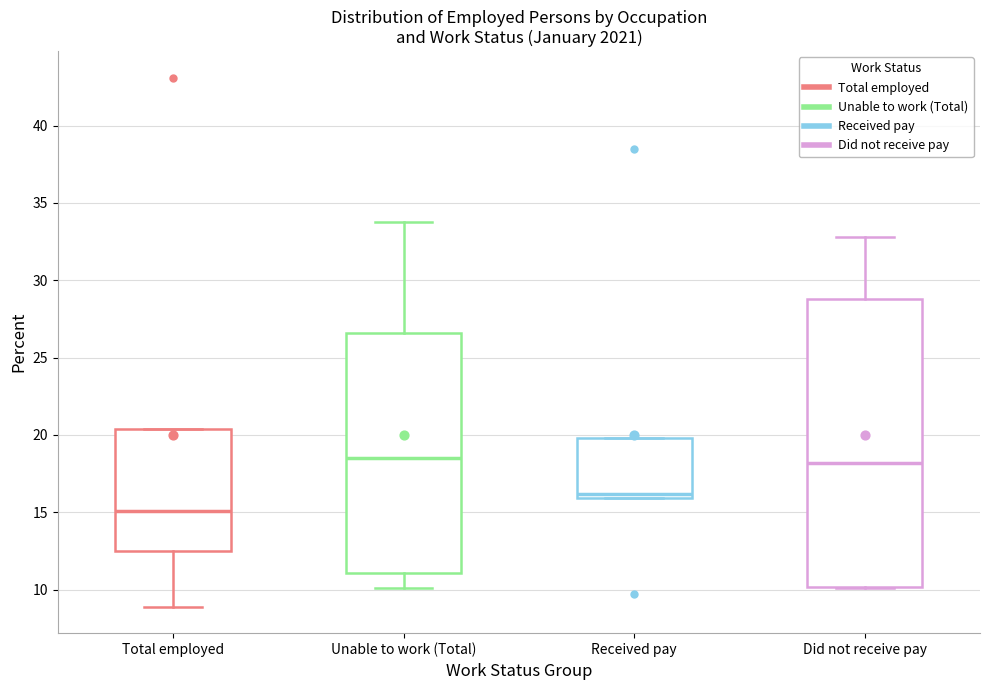

Reading left to right, read every box against the y-axis: the position of its median line, the range the box covers, and the ends of its whiskers. The values are not printed on the chart, so give them approximately, as read against the axis.

Total employed: median 15.0, box 12.5 to 20.5, whiskers 9.0 to 20.5
Unable to work (Total): median 18.5, box 11.0 to 26.5, whiskers 10.0 to 34.0
Received pay: median 16.0 (just above the box's lower edge), box 16.0 to 20.0, whiskers 16.0 to 20.0
Did not receive pay: median 18.0, box 10.0 to 29.0, whiskers 10.0 to 33.0